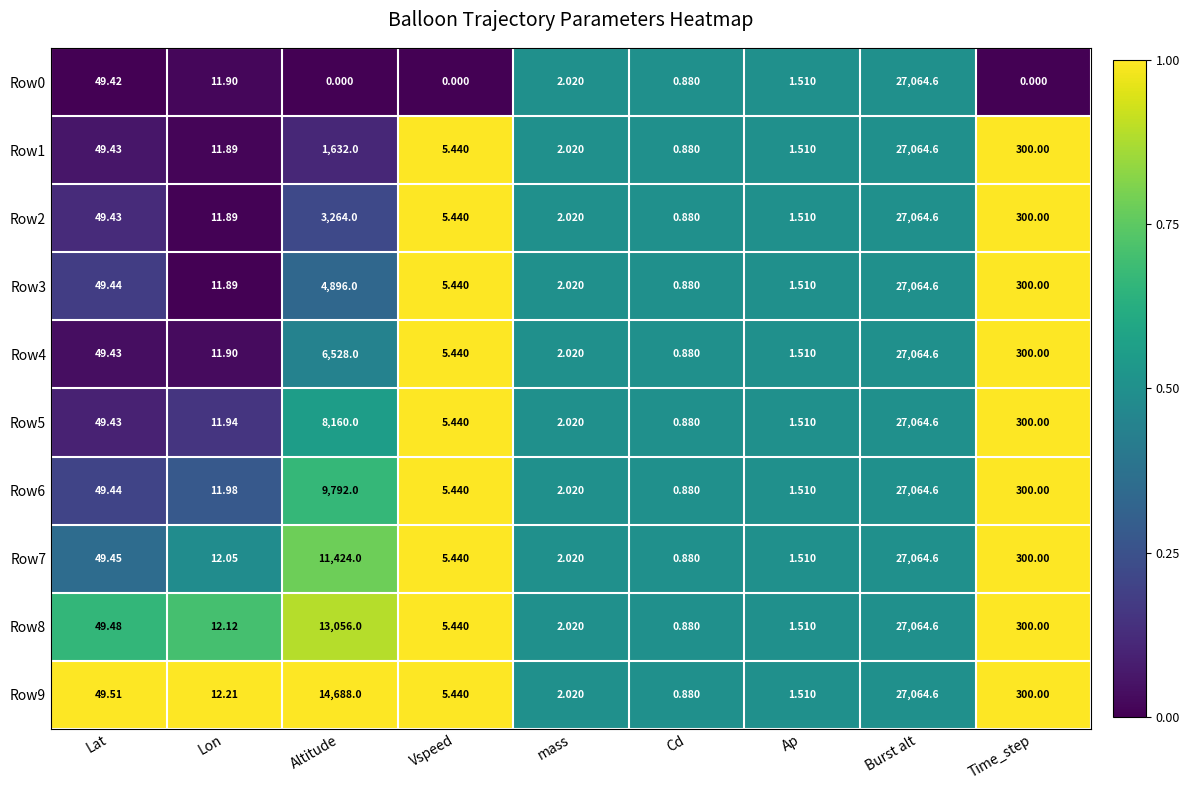

Where does the Row3 series first go above 11?

Lat